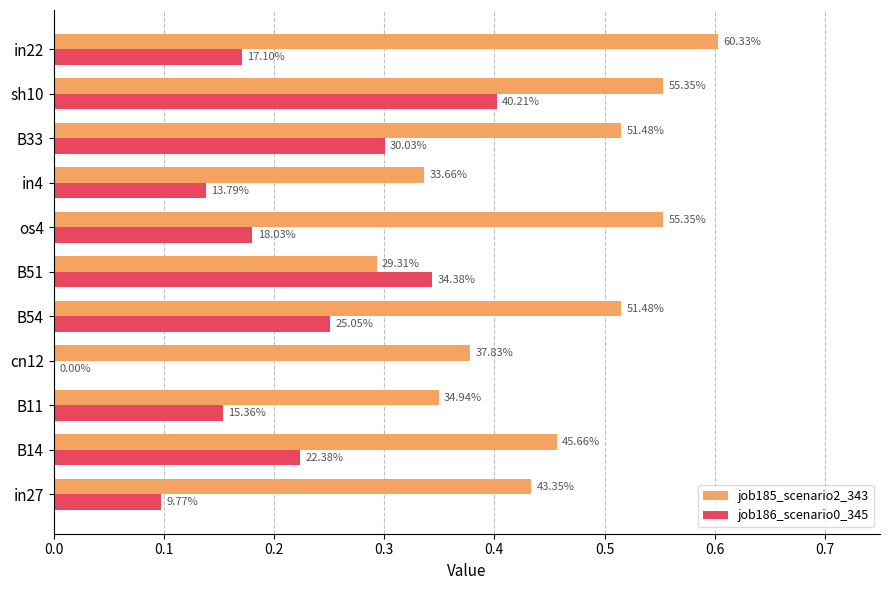

Which series has the widest spread of values?

job186_scenario0_345